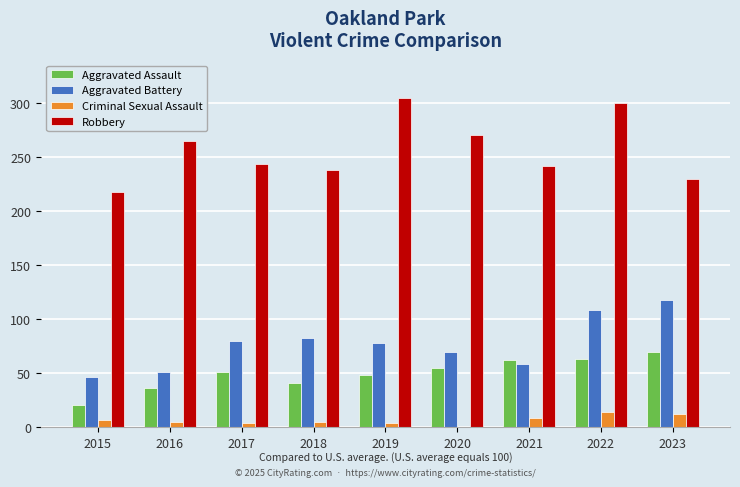

How many groups of bars are there?

9